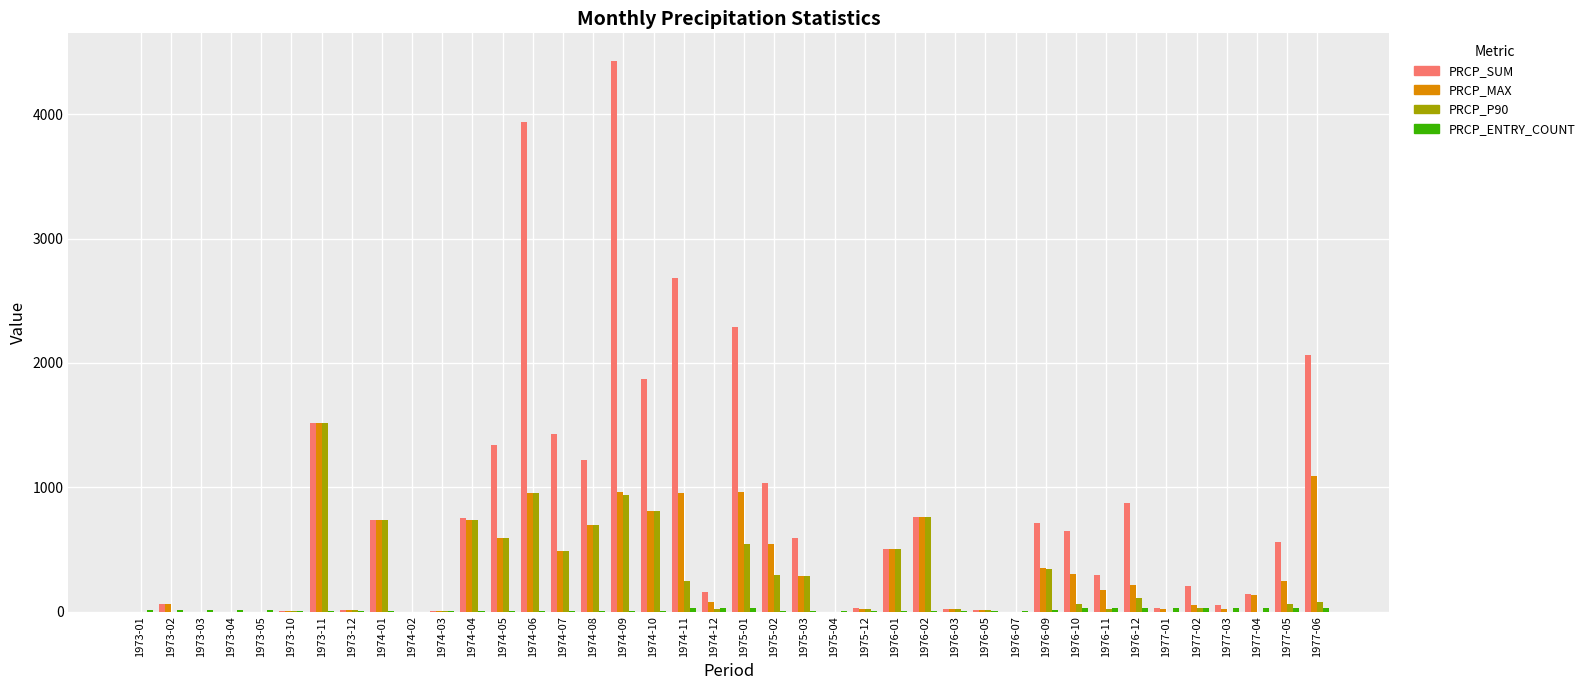

What is the sum of all PRCP_MAX values?

14287